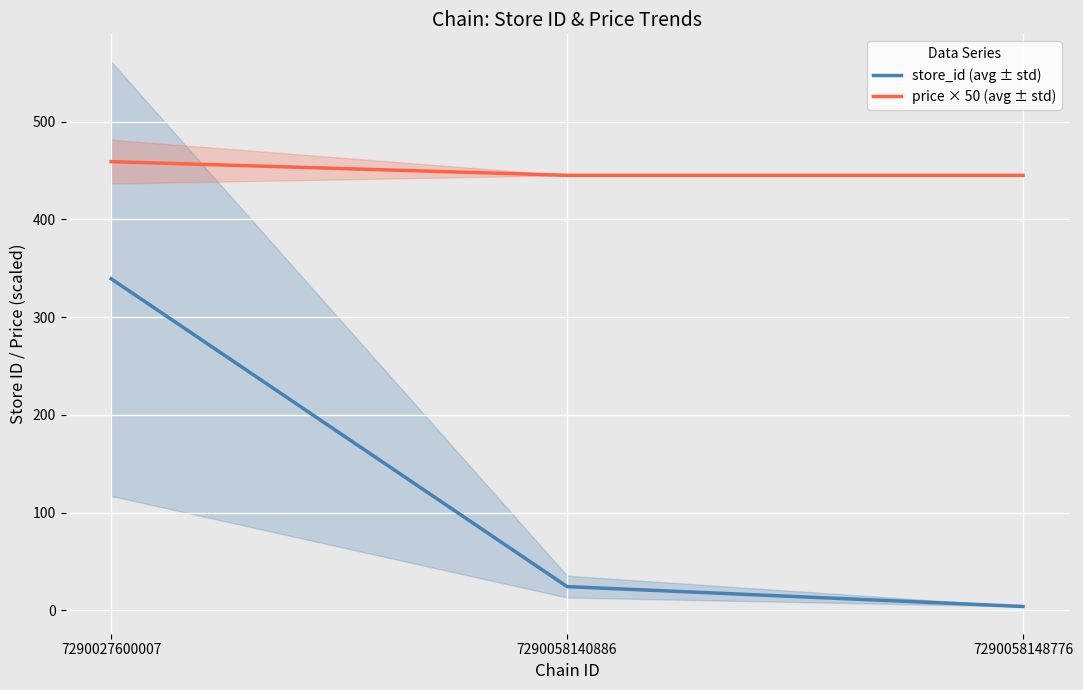

Reading left to right, extract all data points from this chart.

store_id (avg ± std): 339.2	24.3	4.0
price × 50 (avg ± std): 459.0	445.0	445.0